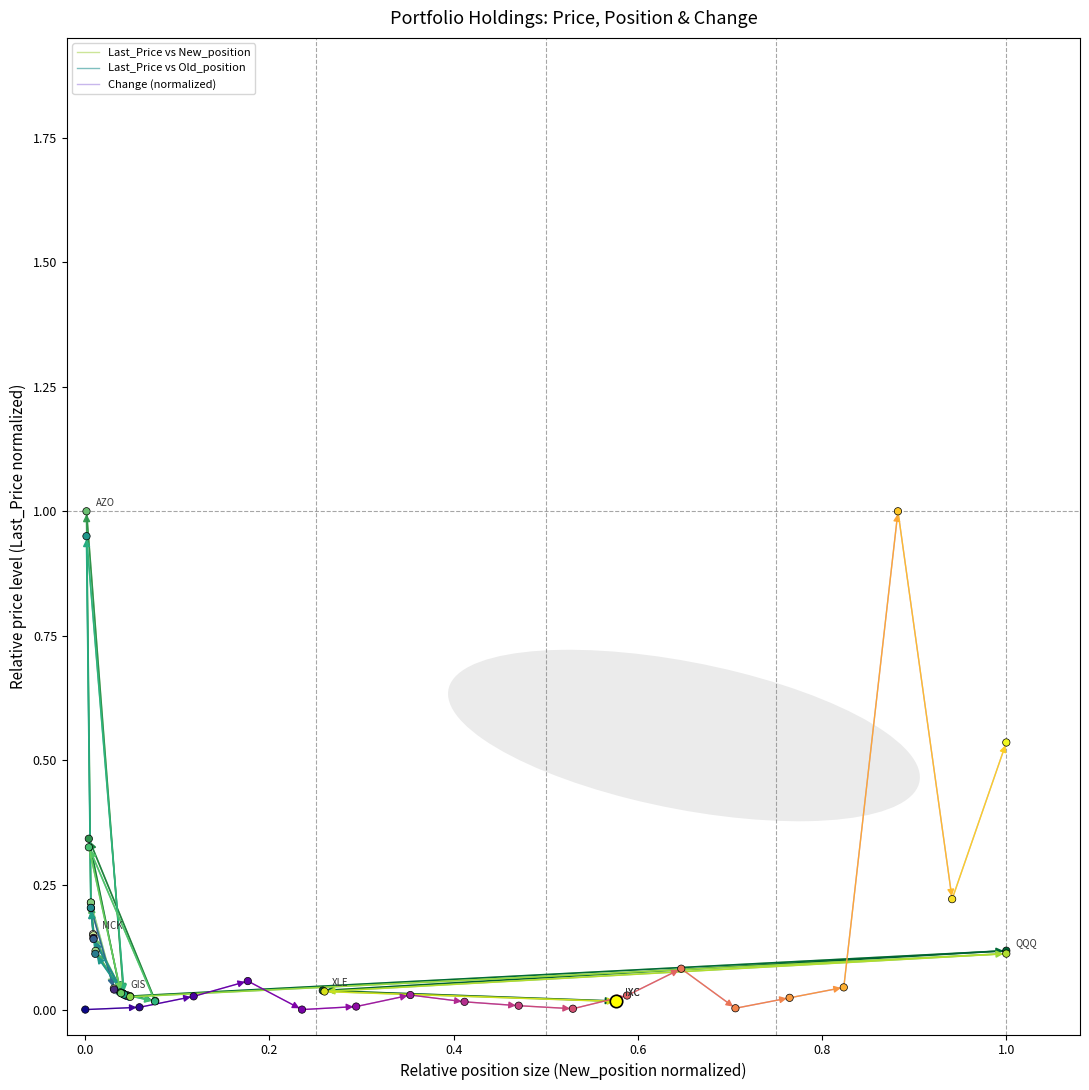

What is the total value across all series at 0.8?

0.3